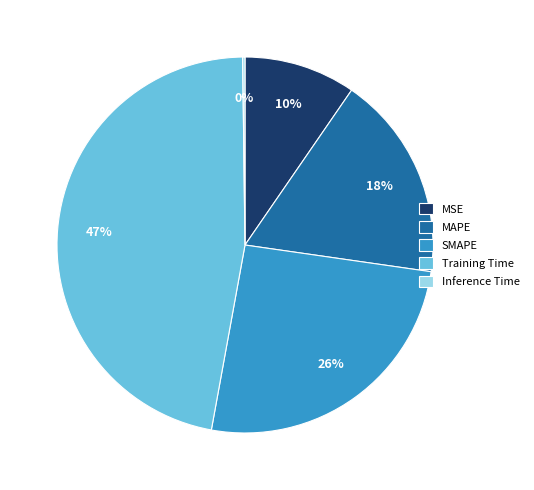

Do MAPE and Training Time together represent more than half of the pie?

Yes